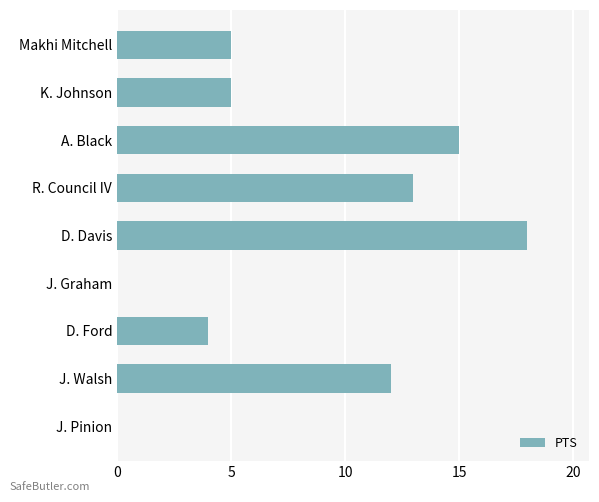

What is the maximum value shown in the chart?

18